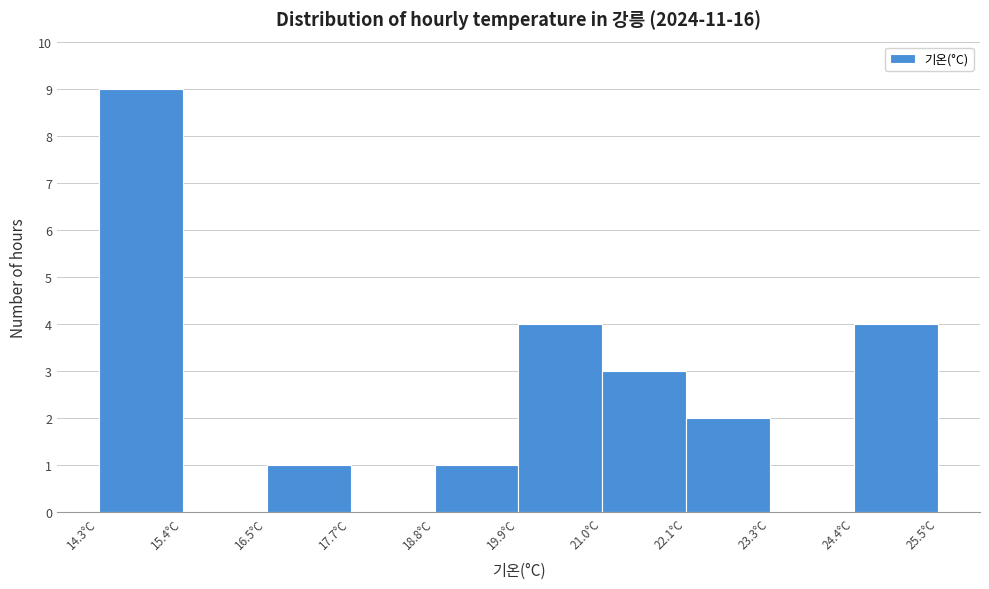

Which range on the x-axis has the tallest bar?

14.30 to 15.42